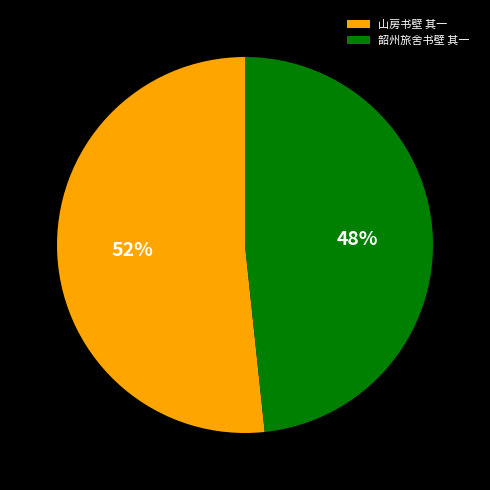

To the nearest percent, what is the combined percentage of 韶州旅舍书壁 其一 and 山房书壁 其一?

100%